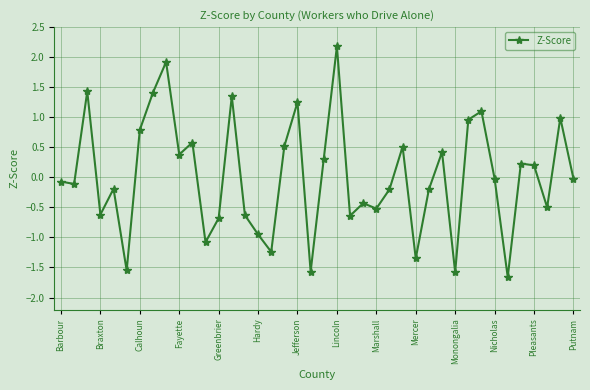

What is the difference between the maximum and minimum values?

3.8